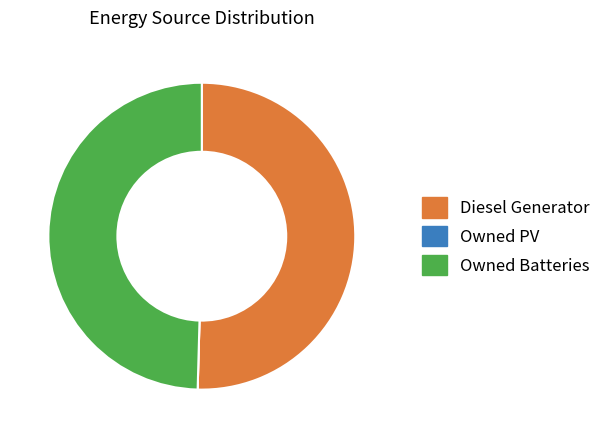

Combined, do Owned Batteries and Diesel Generator account for over 50%?

Yes